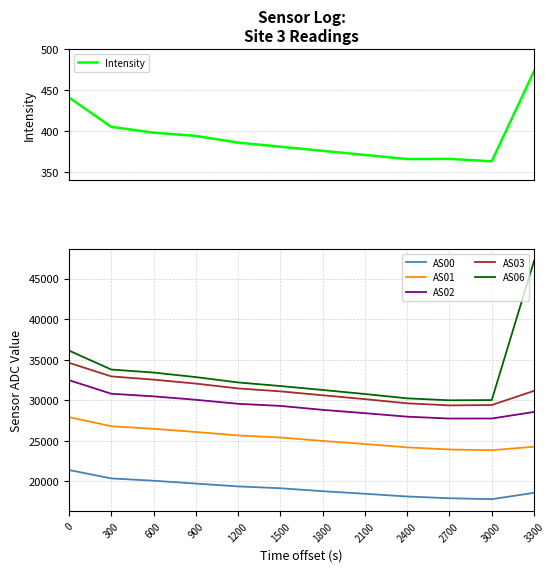

Rank the series by their maximum value, from highest to lowest.

AS06, AS03, AS02, AS01, AS00, Intensity